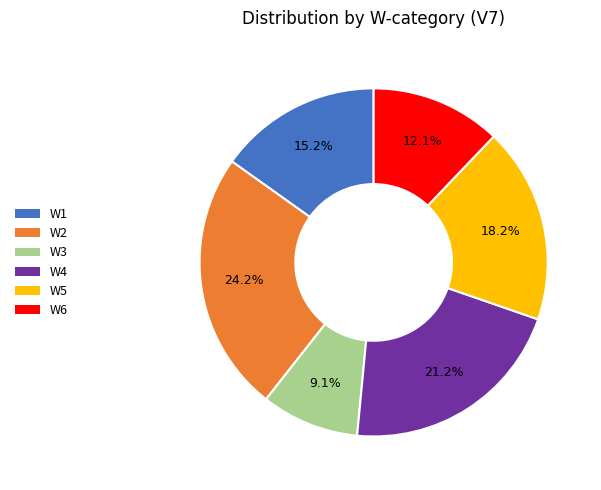

Approximately how many times larger is the value at W4 compared to W1?

1.4